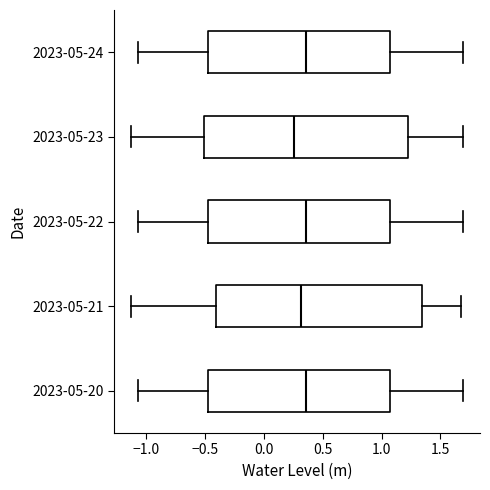

Where does the median line of the box for 2023-05-24 sit on the x-axis? The values are not printed on the chart, so give them approximately, as read against the axis.

0.35